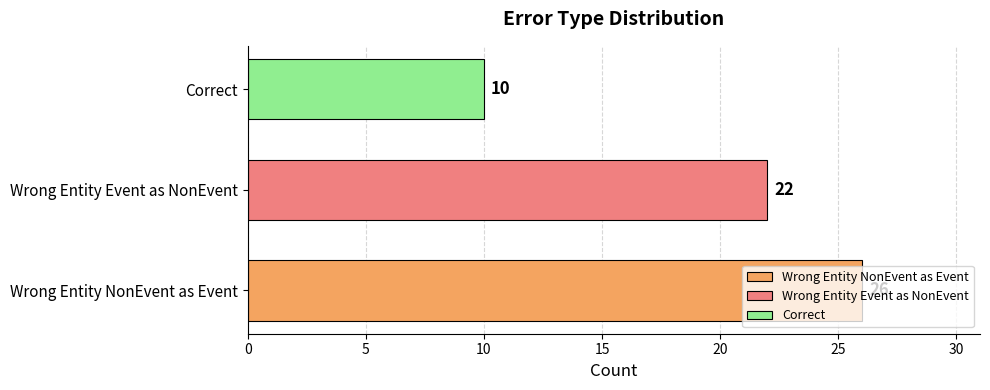

What is the sum of all values?

58